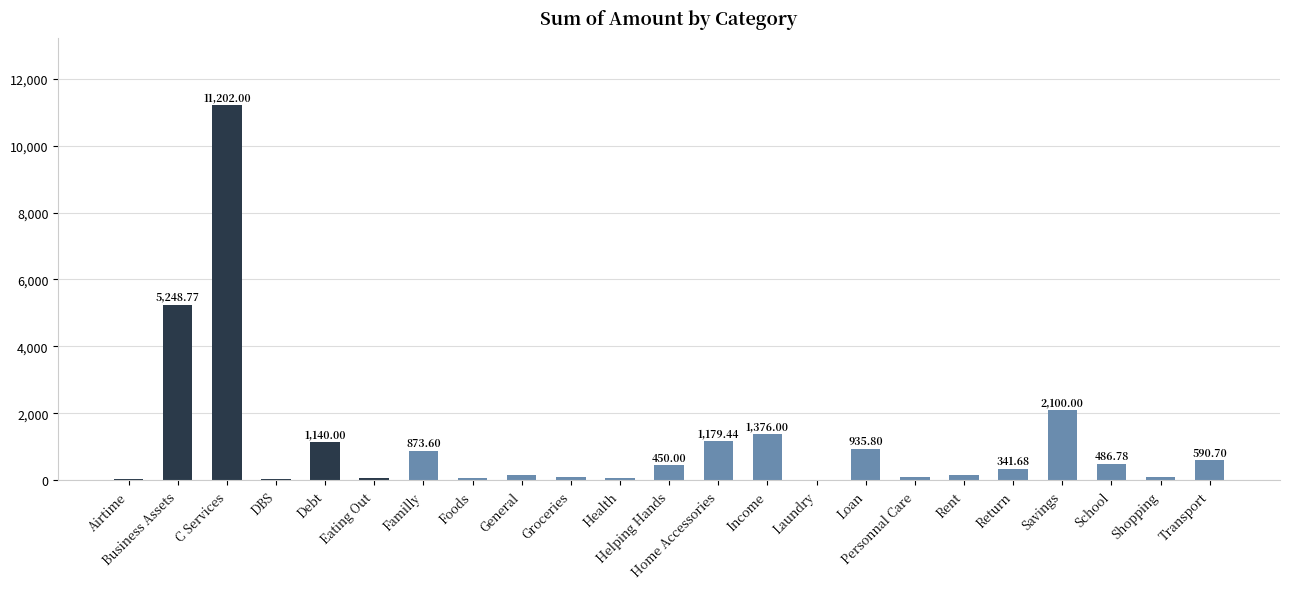

What is the ratio of the value at Debt to the value at Rent?

7.6